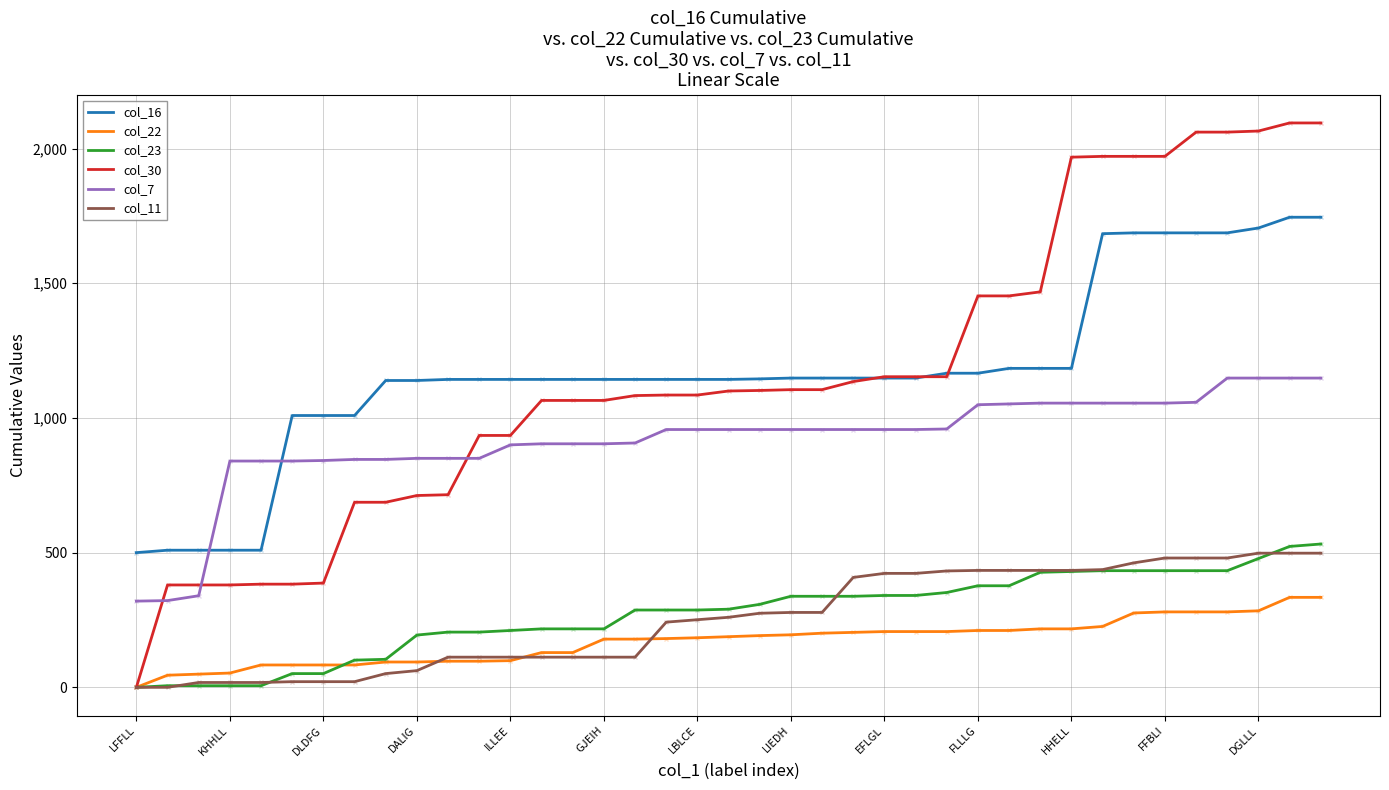

How many series are shown in this chart?

6